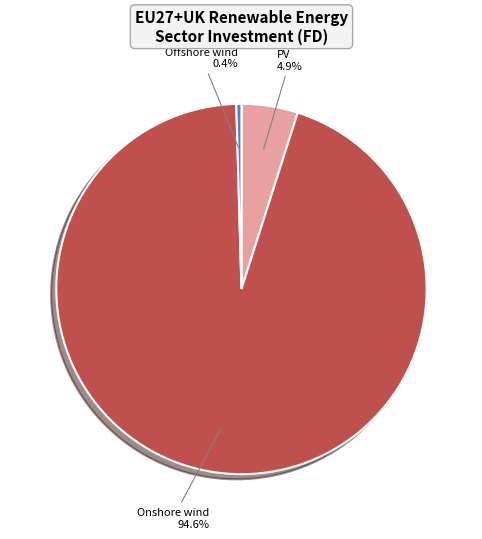

The PV slice represents 20% of the pie. True or false?

False